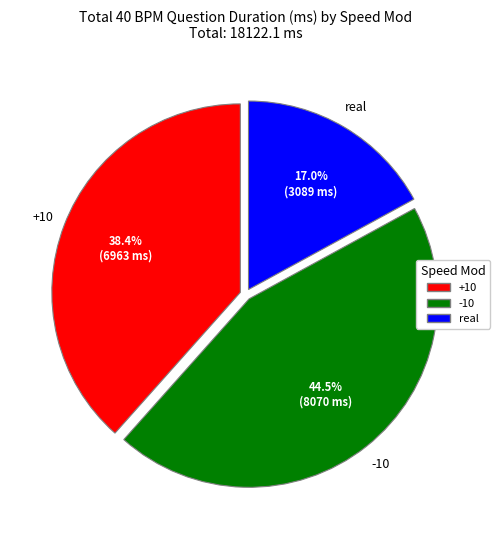

Is there a majority slice in this chart?

No